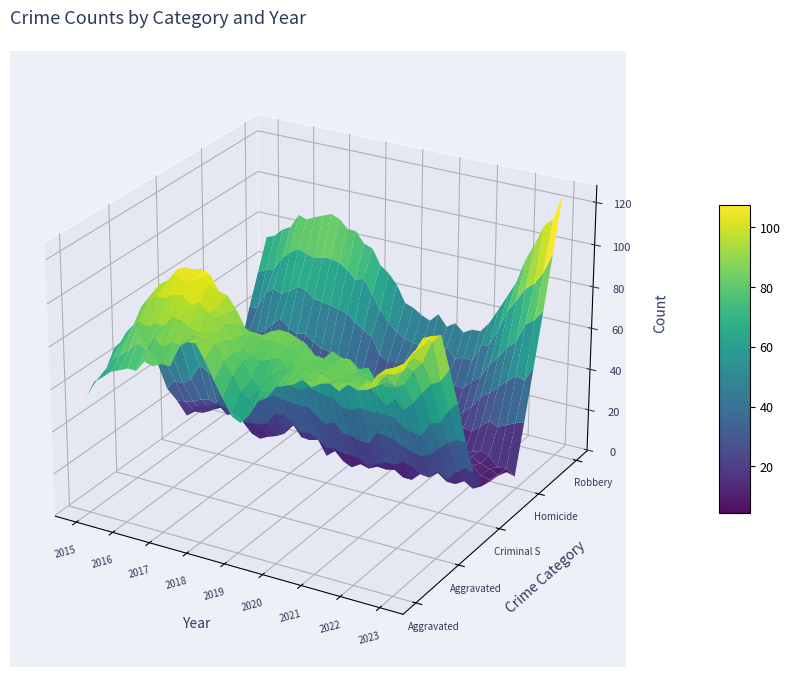

At how many categories does at least one series exceed 68?

9